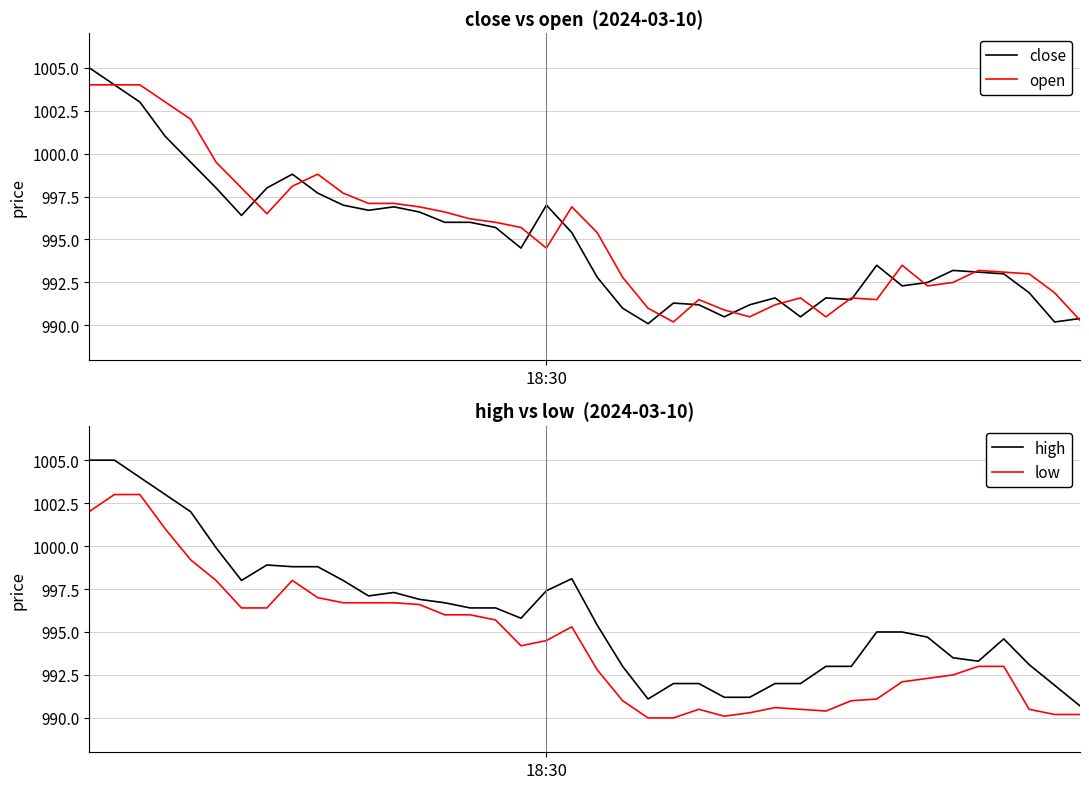

True or false: high and close intersect in this chart.

False